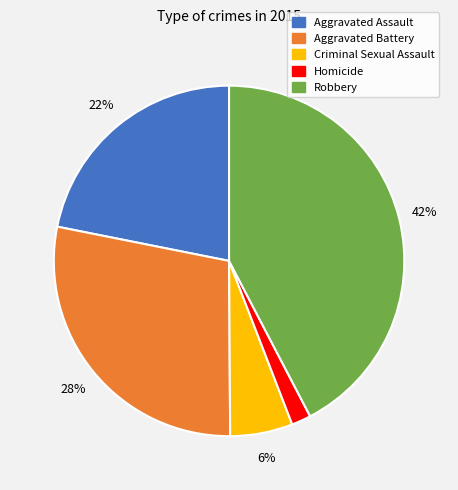

True or false: Aggravated Assault accounts for 29% of the total.

False